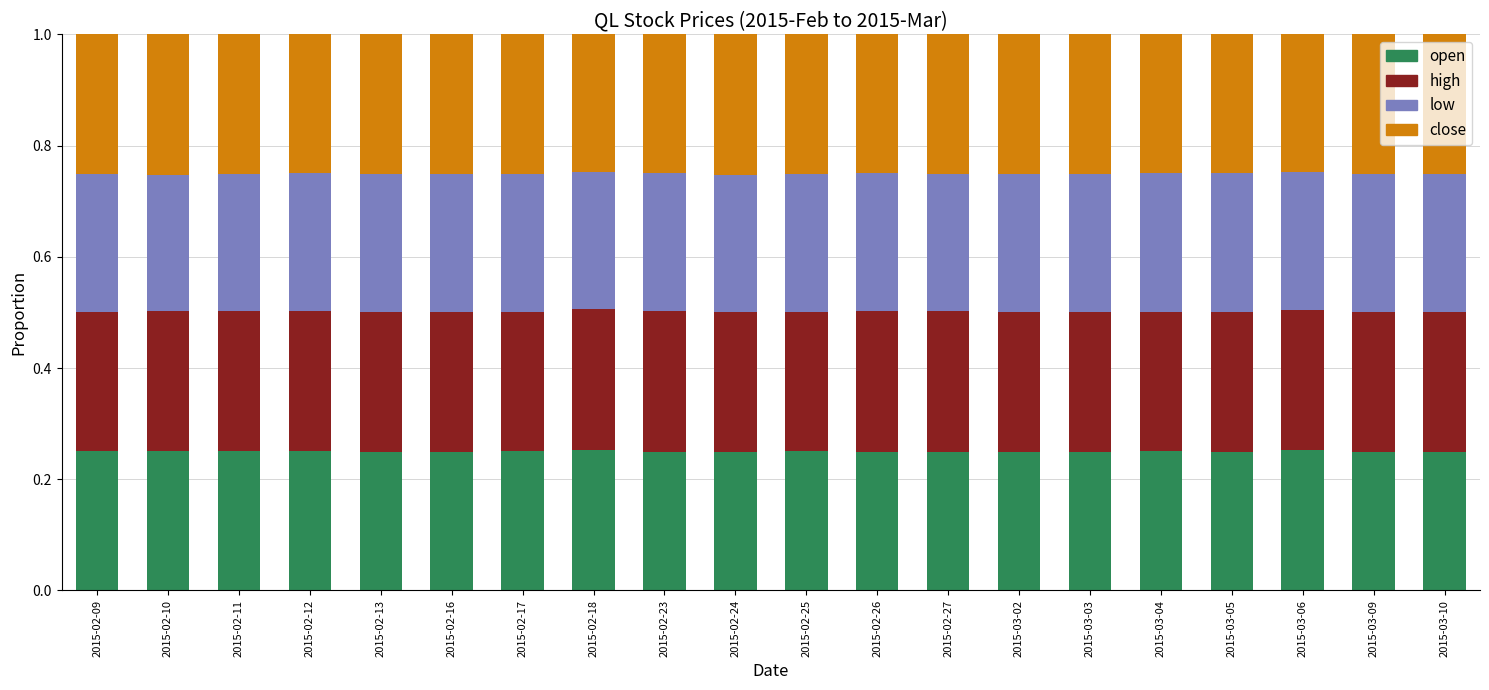

How many open values are between 0 and 1?

20